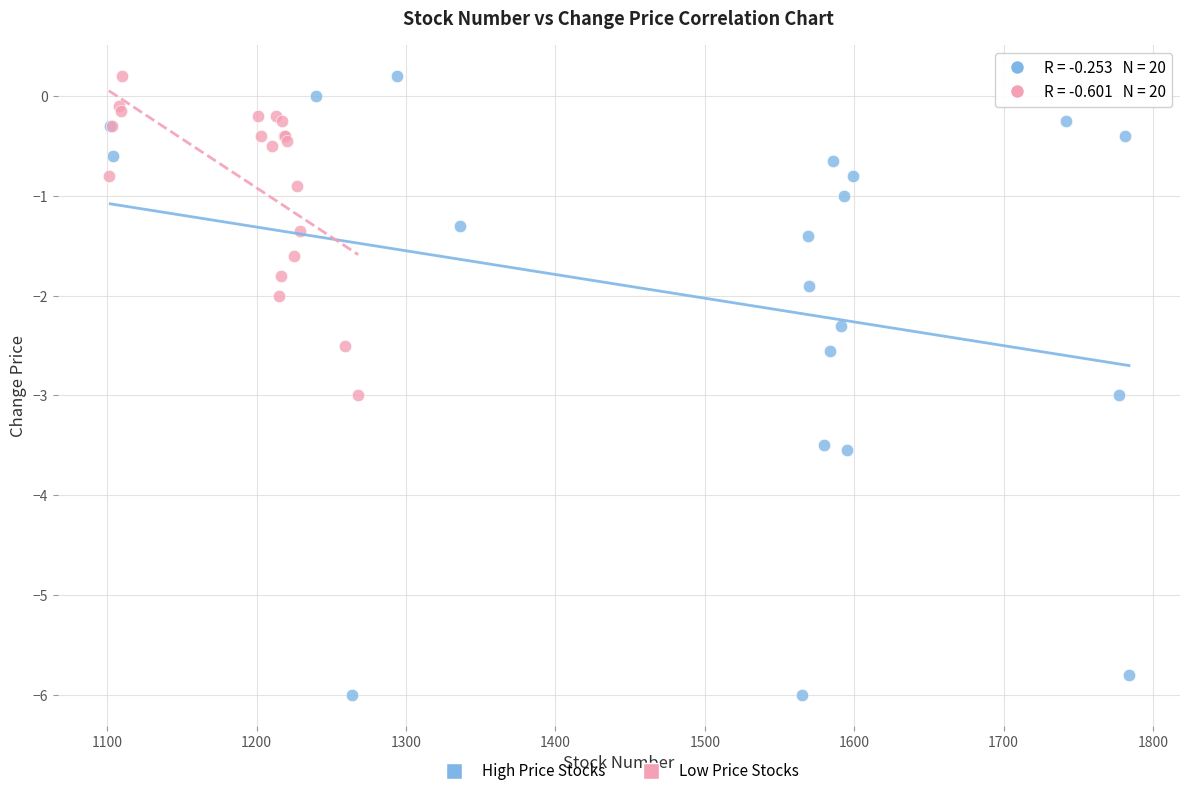

Which series reaches the minimum Y coordinate?

High Price Stocks